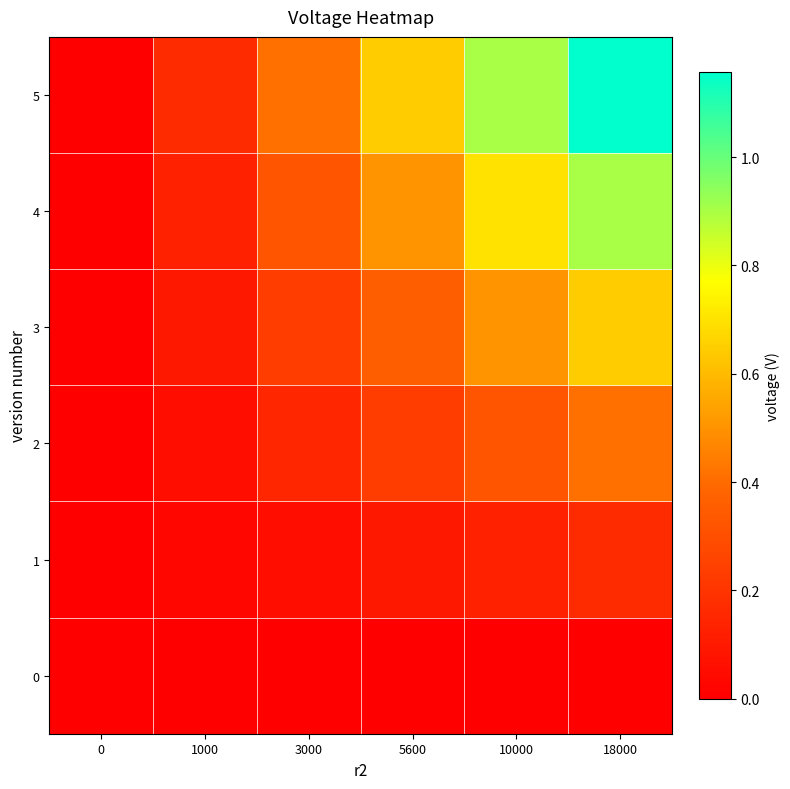

At which category is the sum across all series the highest?

18000